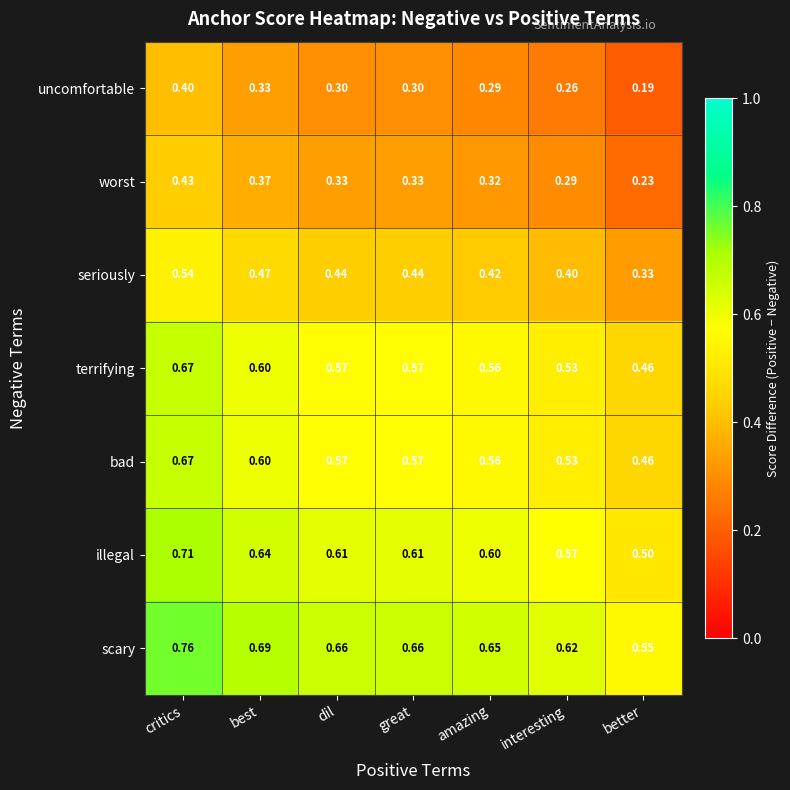

Which series has the largest total across all categories?

scary